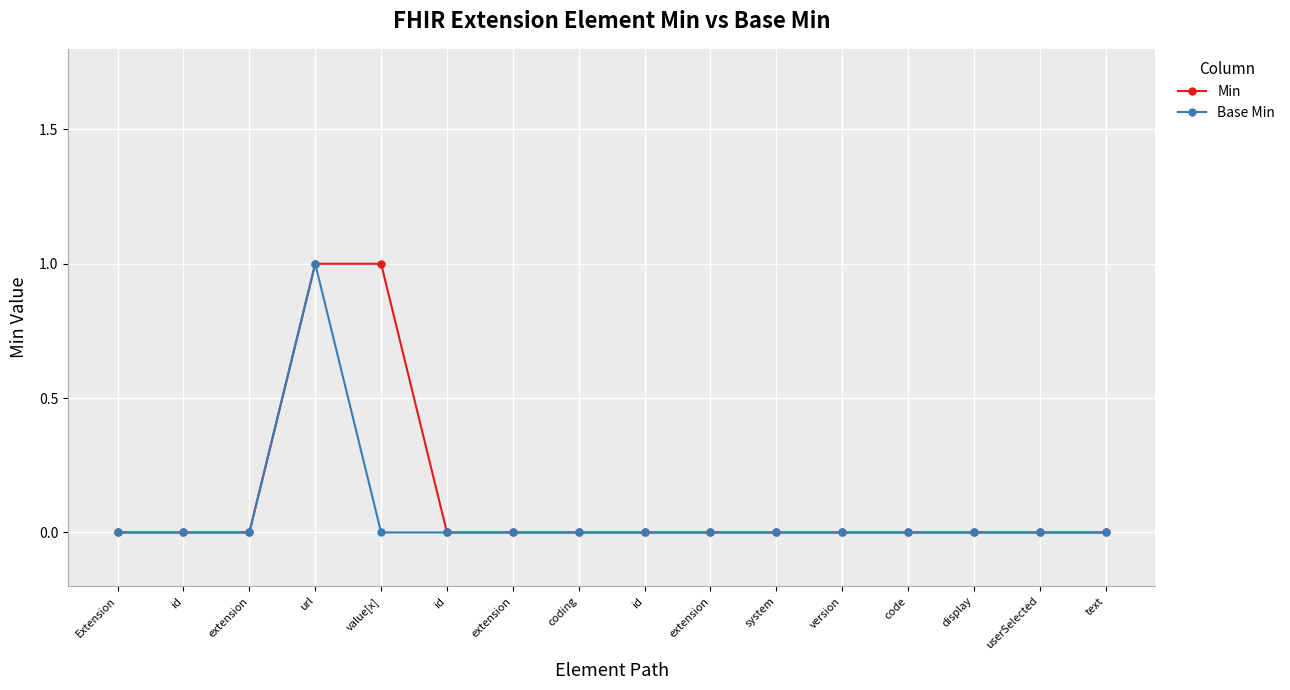

True or false: Min and Base Min intersect in this chart.

False